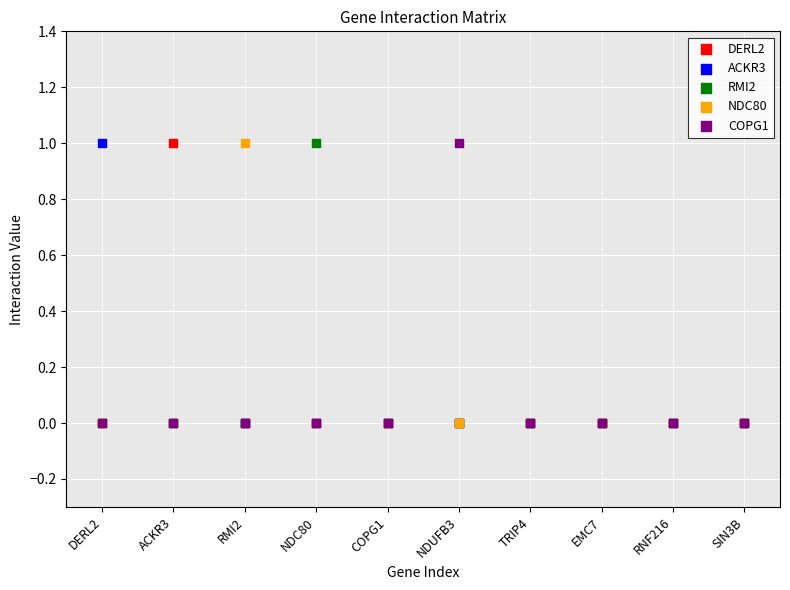

What are all the series names shown in the legend?

DERL2, ACKR3, RMI2, NDC80, COPG1